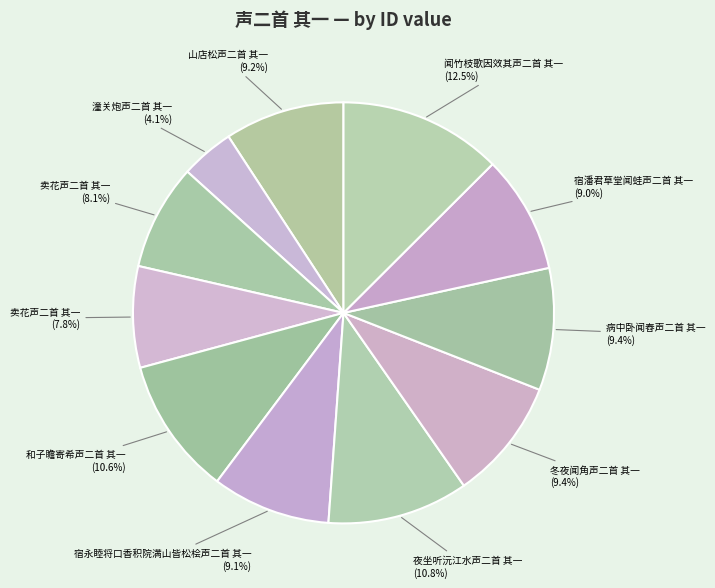

How many slices are in this pie chart?

11